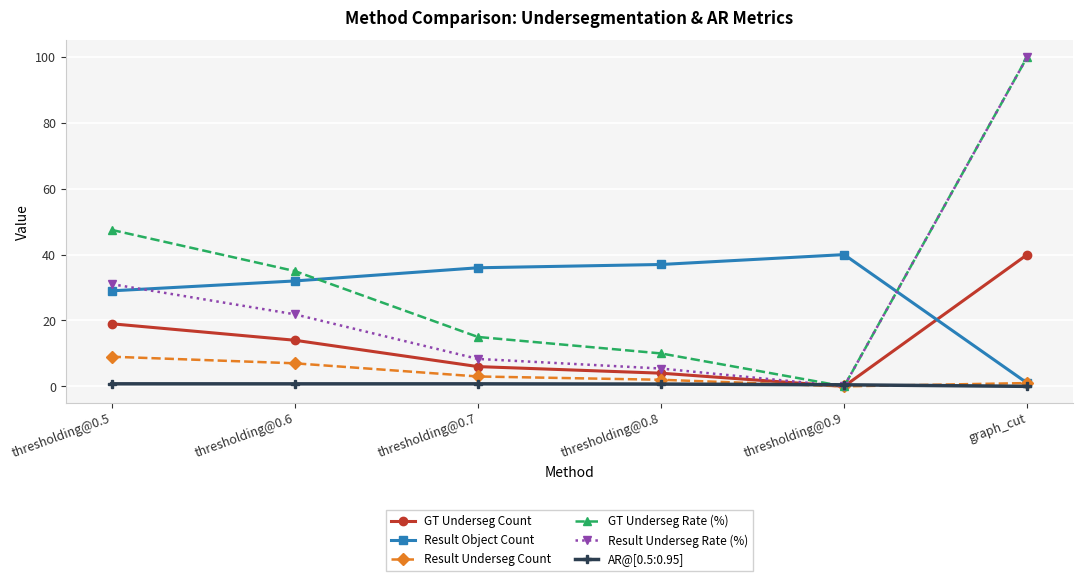

The GT Underseg Rate (%) series shows -38.2 at thresholding@0.9. True or false?

False